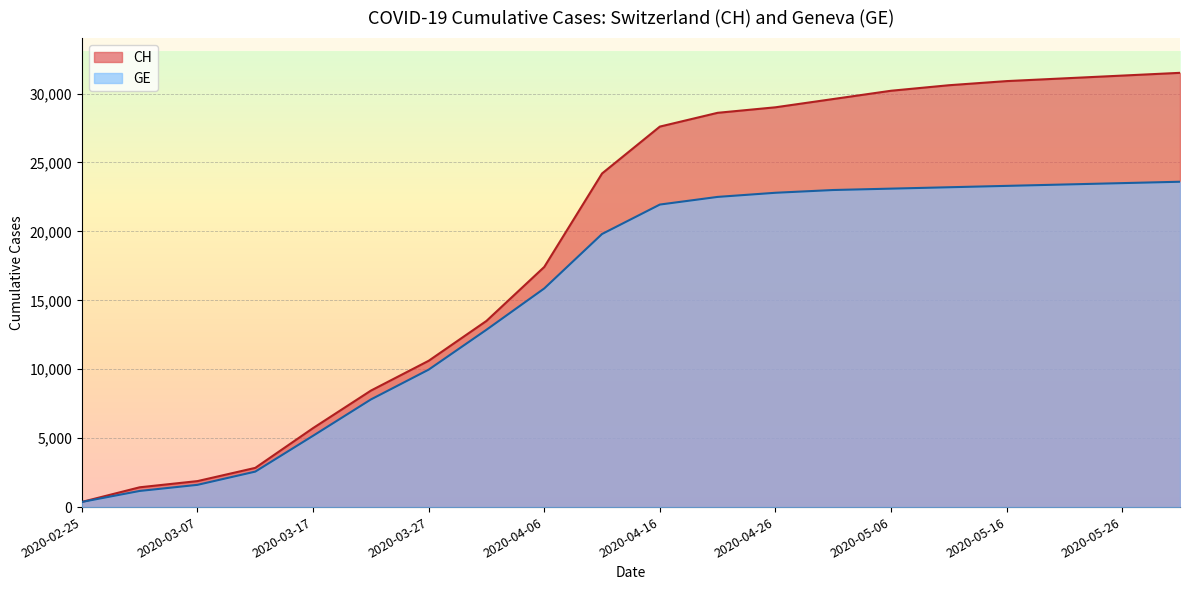

What are all the series names shown in the legend?

CH, GE